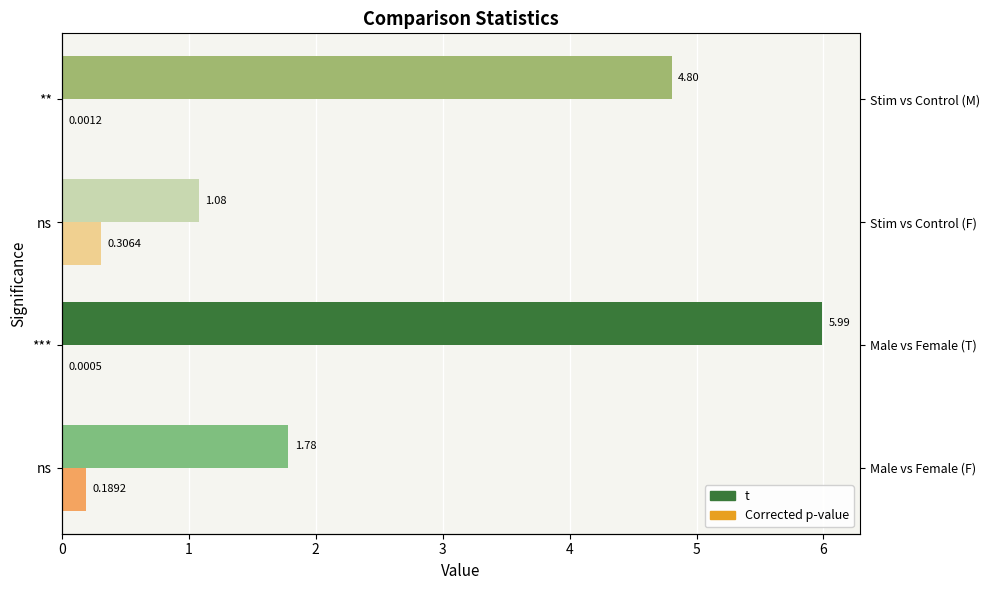

Read the t value at 1.

6.0